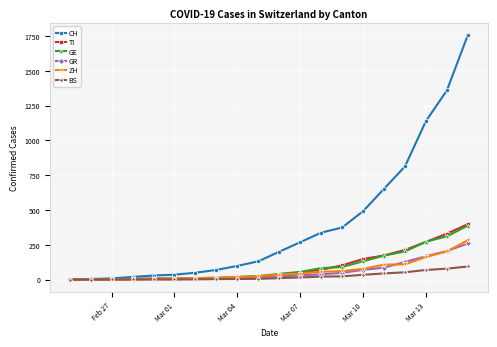

Which series has the largest range (max minus min)?

CH